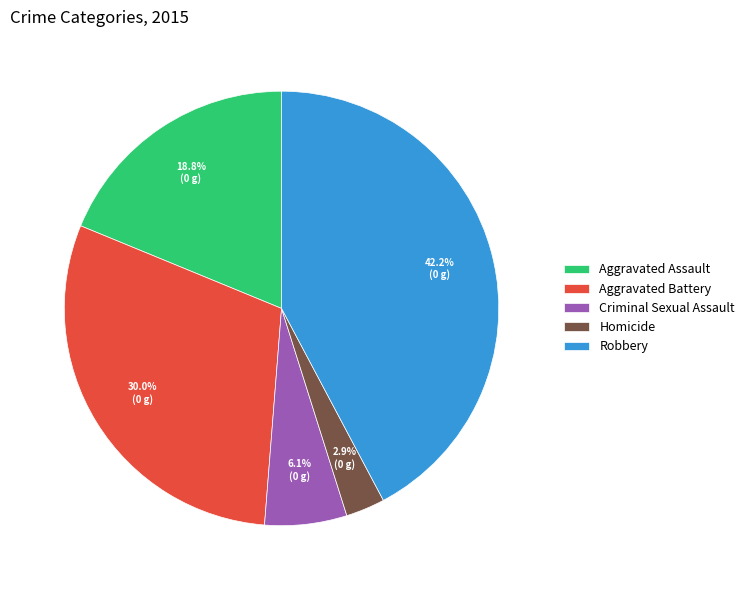

Between Robbery and Criminal Sexual Assault, which is larger?

Robbery